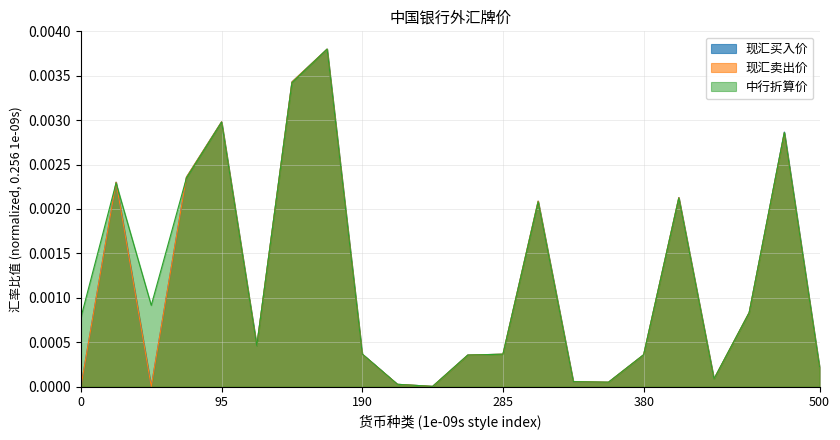

What are all the series names shown in the legend?

现汇买入价, 现汇卖出价, 中行折算价